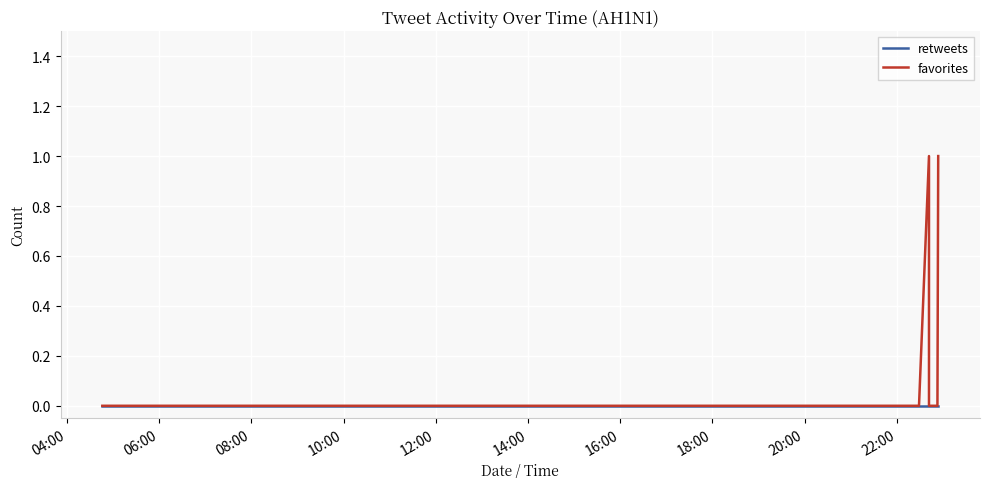

True or false: retweets and favorites cross at least once.

False